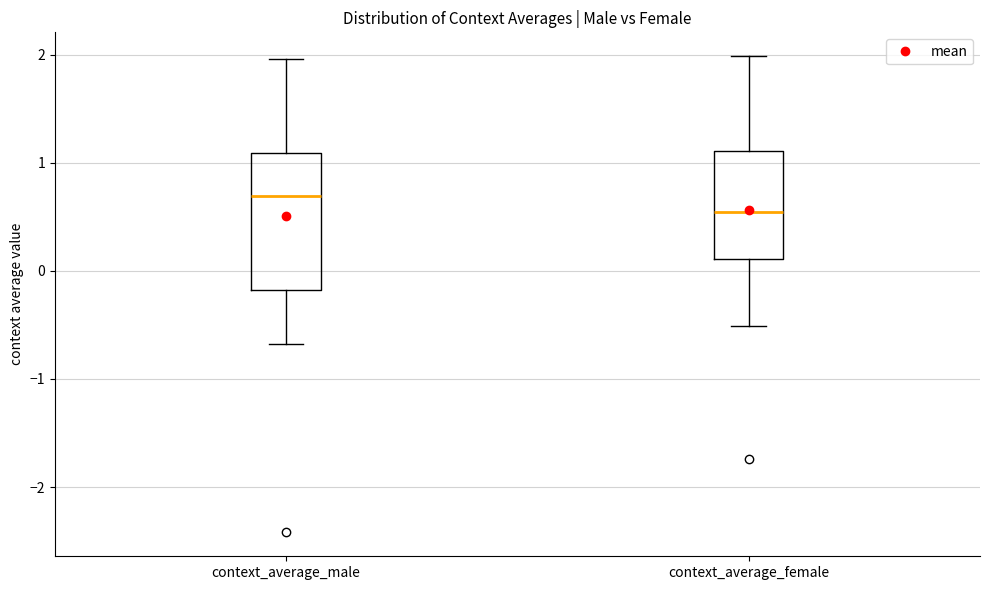

Reading left to right, read every box against the y-axis: the position of its median line, the range the box covers, and the ends of its whiskers. The values are not printed on the chart, so give them approximately, as read against the axis.

context_average_male: median 0.7, box -0.2 to 1.1, whiskers -0.7 to 2.0
context_average_female: median 0.5, box 0.1 to 1.1, whiskers -0.5 to 2.0